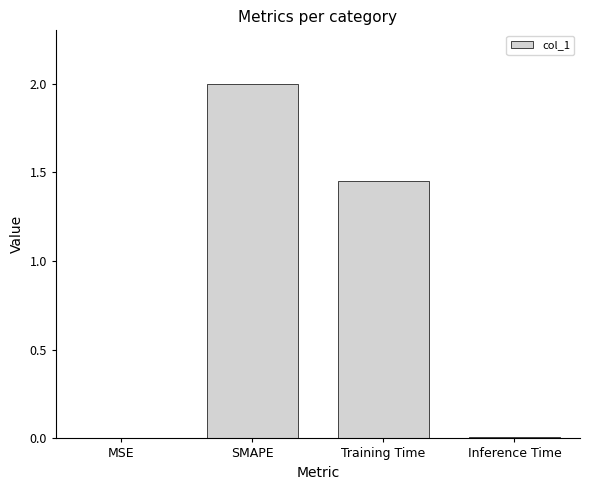

Where is the data nearest to the value 1?

Training Time